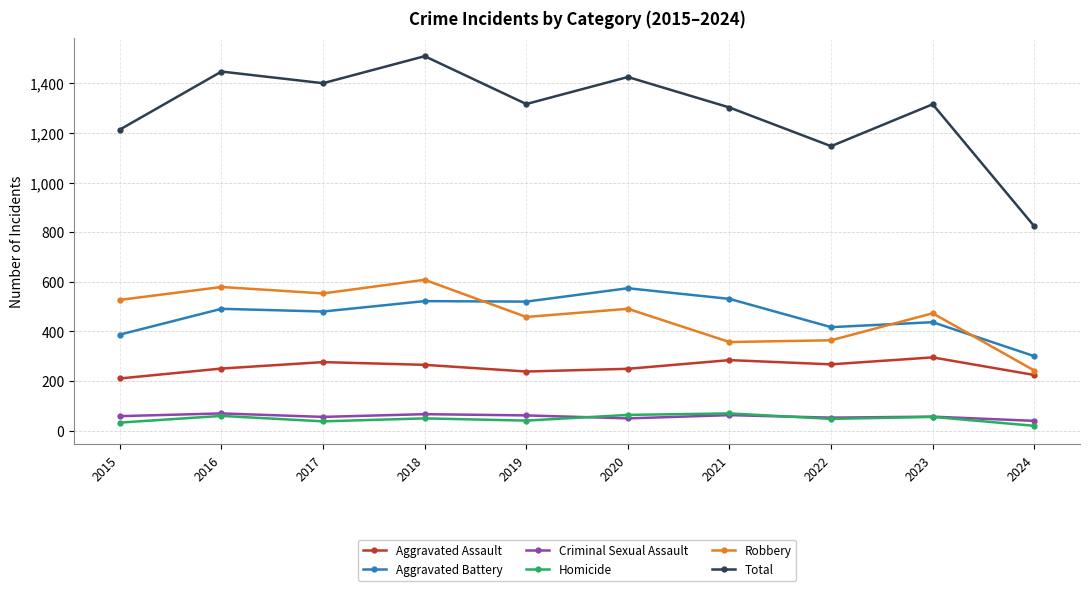

Is it true that Aggravated Battery equals 417 at 2022?

True